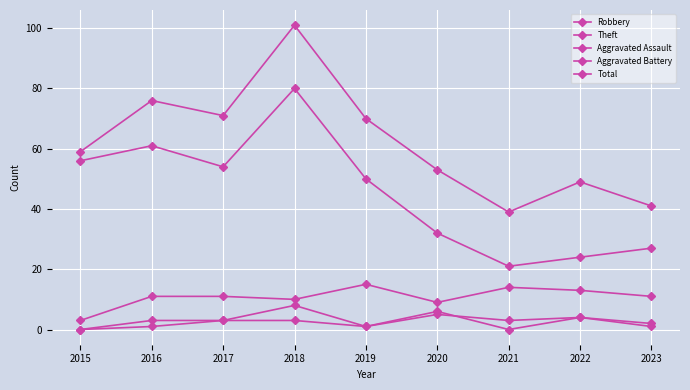

How many distinct data groups are displayed?

5